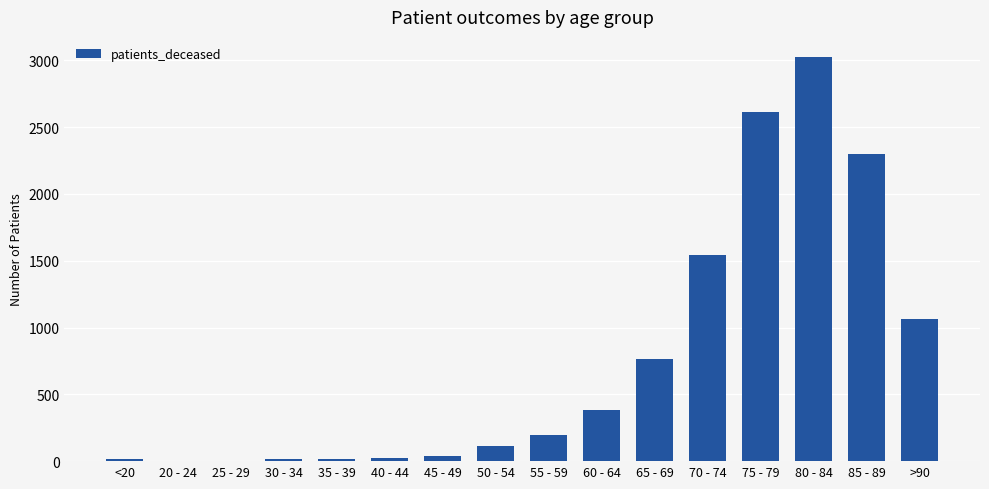

What is the change in value from <20 to 40 - 44?

+9